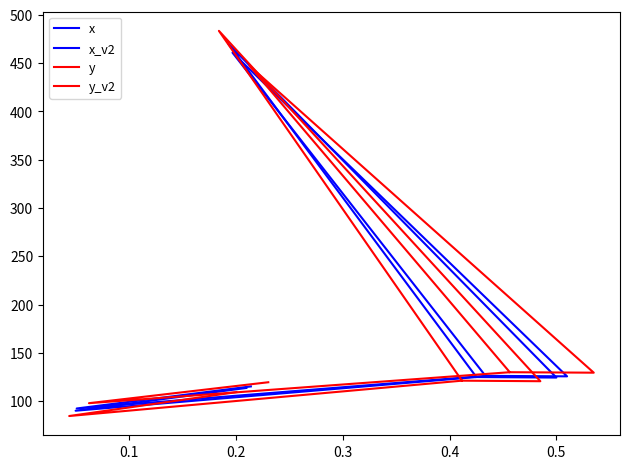

Rank the series at 0.5 from lowest to highest value.

y, x, x_v2, y_v2